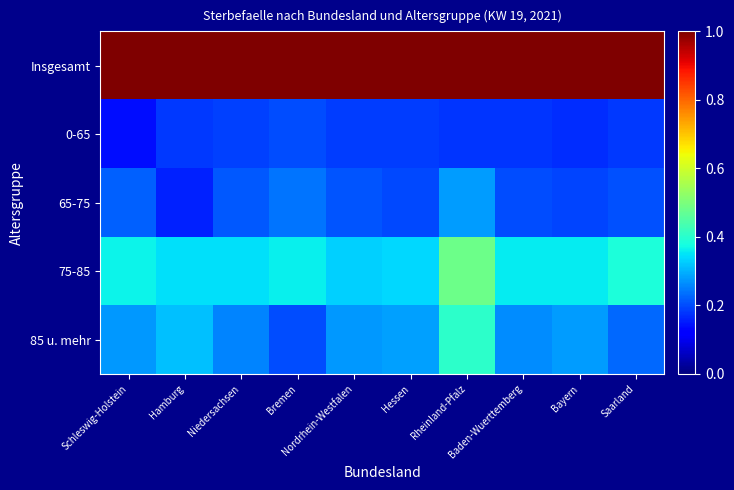

Reading right to left, extract all data points from this chart.

Insgesamt: Saarland=1.0	Bayern=1.0	Baden-Wuerttemberg=1.0	Rheinland-Pfalz=1.0	Hessen=1.0	Nordrhein-Westfalen=1.0	Bremen=1.0	Niedersachsen=1.0	Hamburg=1.0	Schleswig-Holstein=1.0
0-65: Saarland=0.2	Bayern=0.2	Baden-Wuerttemberg=0.2	Rheinland-Pfalz=0.2	Hessen=0.2	Nordrhein-Westfalen=0.2	Bremen=0.2	Niedersachsen=0.2	Hamburg=0.2	Schleswig-Holstein=0.1
65-75: Saarland=0.2	Bayern=0.2	Baden-Wuerttemberg=0.2	Rheinland-Pfalz=0.3	Hessen=0.2	Nordrhein-Westfalen=0.2	Bremen=0.2	Niedersachsen=0.2	Hamburg=0.2	Schleswig-Holstein=0.2
75-85: Saarland=0.4	Bayern=0.4	Baden-Wuerttemberg=0.4	Rheinland-Pfalz=0.5	Hessen=0.3	Nordrhein-Westfalen=0.3	Bremen=0.4	Niedersachsen=0.3	Hamburg=0.3	Schleswig-Holstein=0.4
85 u. mehr: Saarland=0.2	Bayern=0.3	Baden-Wuerttemberg=0.3	Rheinland-Pfalz=0.4	Hessen=0.3	Nordrhein-Westfalen=0.3	Bremen=0.2	Niedersachsen=0.3	Hamburg=0.3	Schleswig-Holstein=0.3